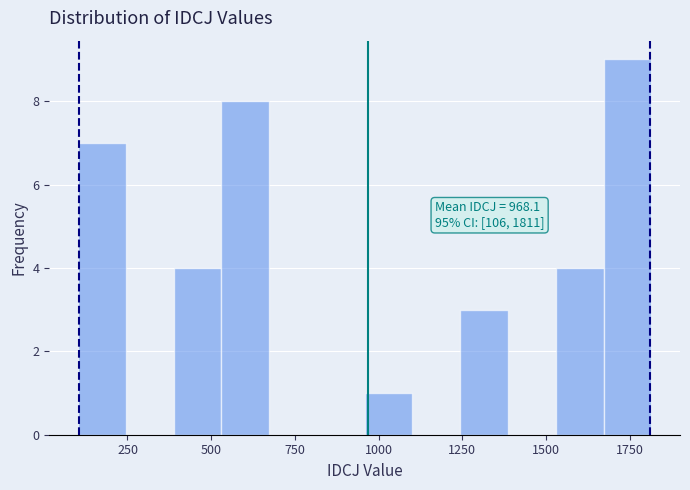

Around what value on the x-axis is the tallest bar? Give the approximate position of its centre, as read against the axis.

1750